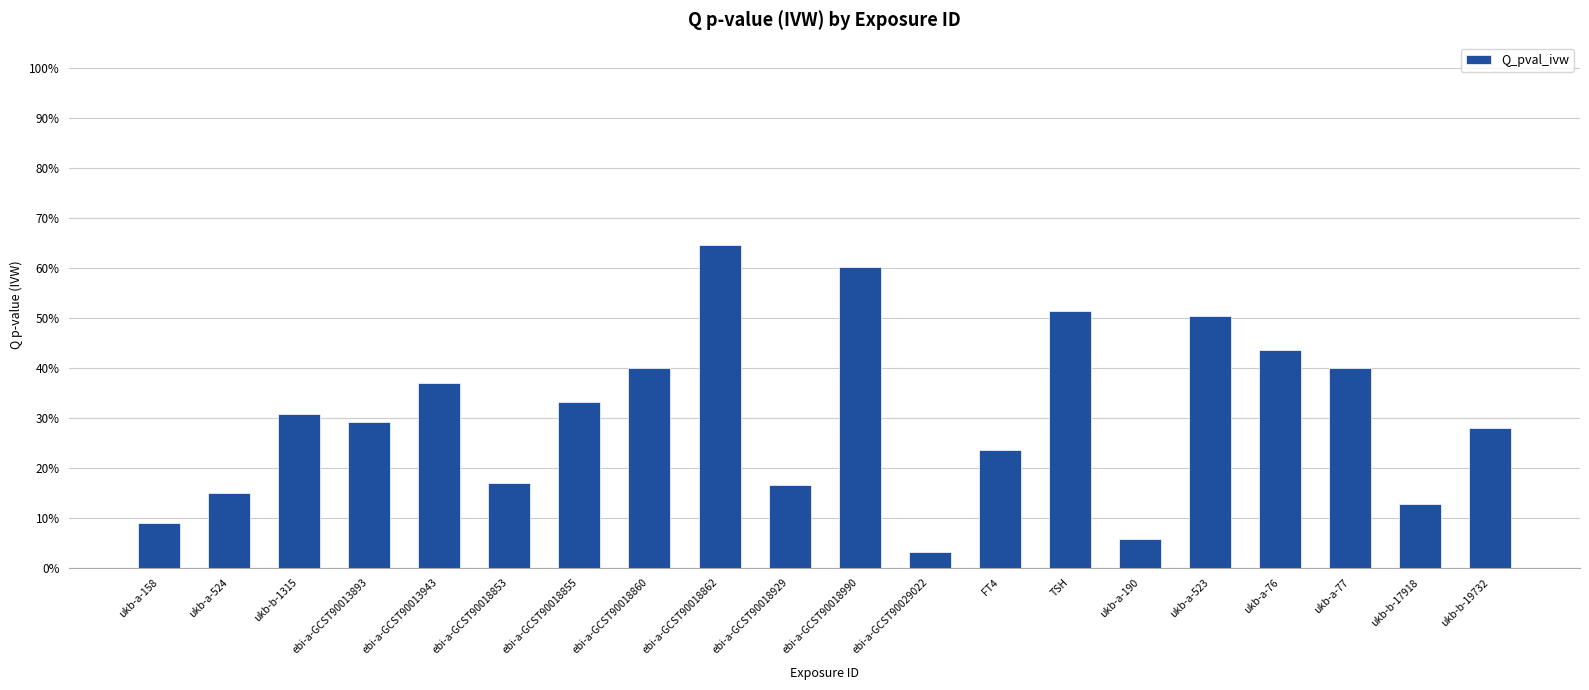

Are the bars horizontal?

No